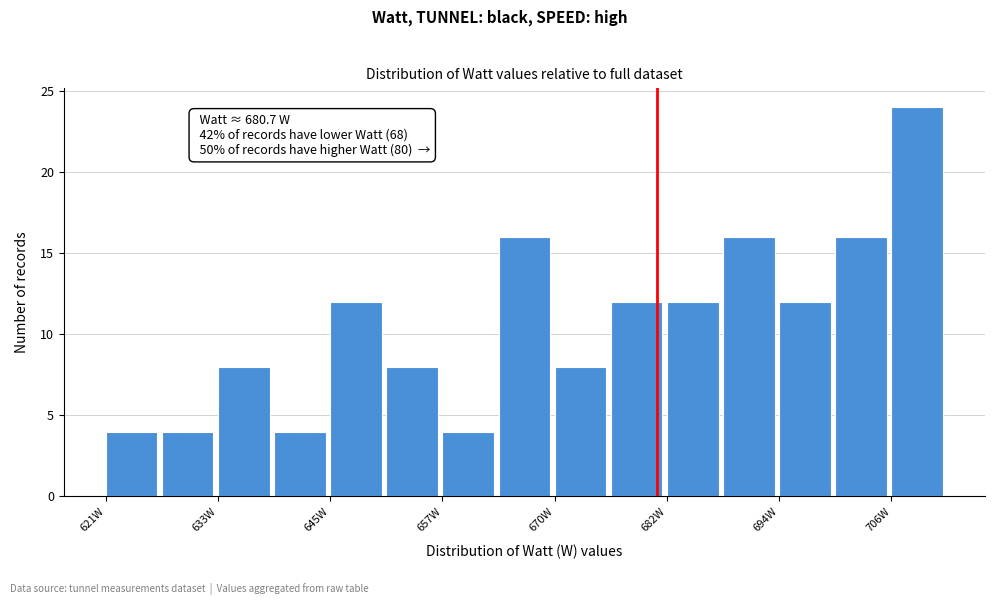

Read against the x-axis, roughly where is the centre of the tallest bar?

708